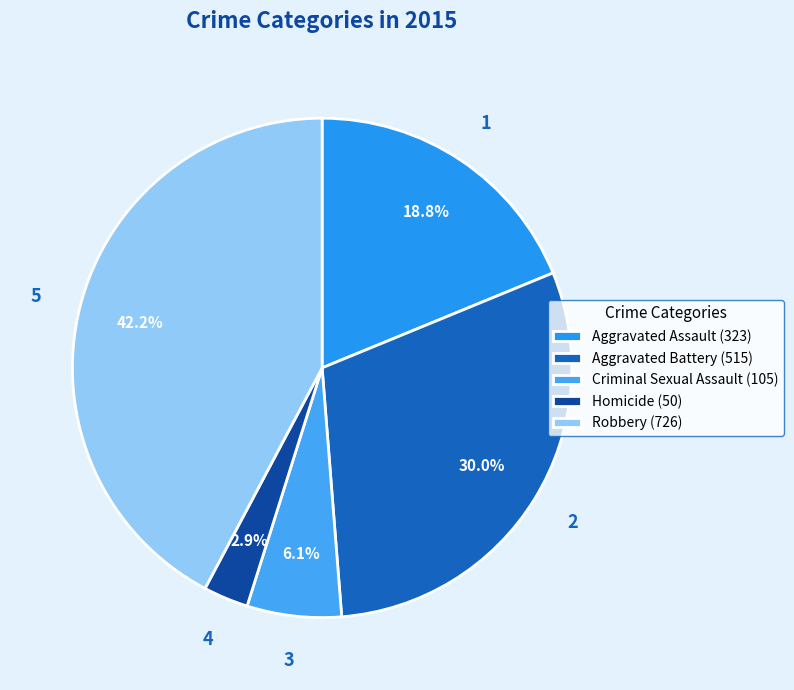

Rank the categories by value from highest to lowest.

Robbery, Aggravated Battery, Aggravated Assault, Criminal Sexual Assault, Homicide